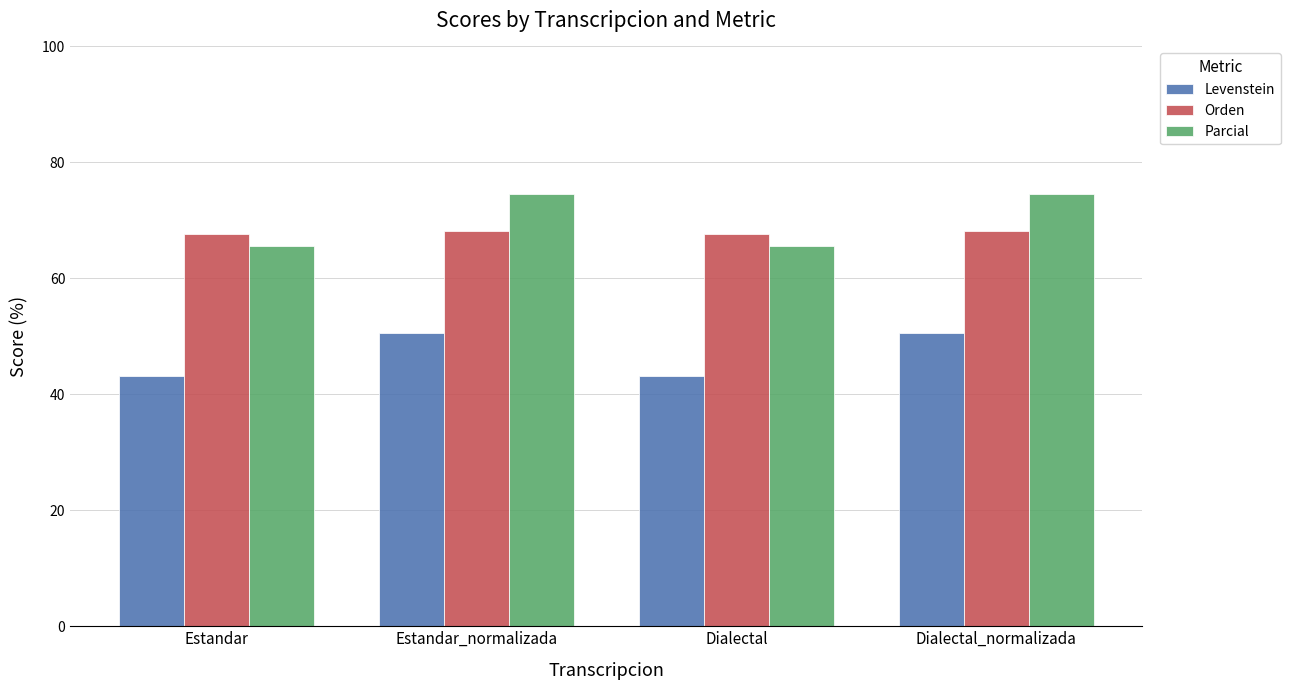

What position from the left is Estandar_normalizada?

2